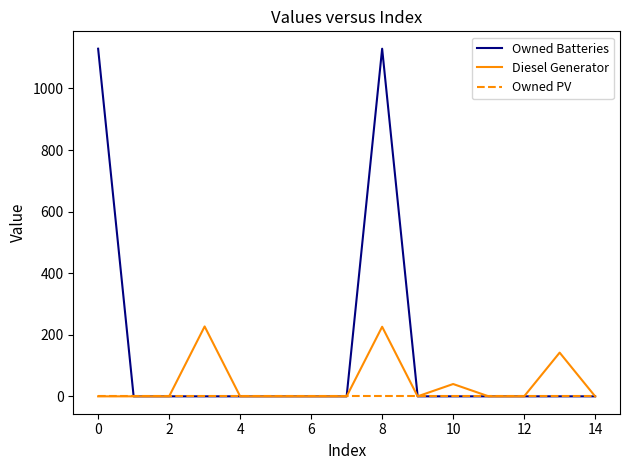

Which series has the largest range (max minus min)?

Owned Batteries